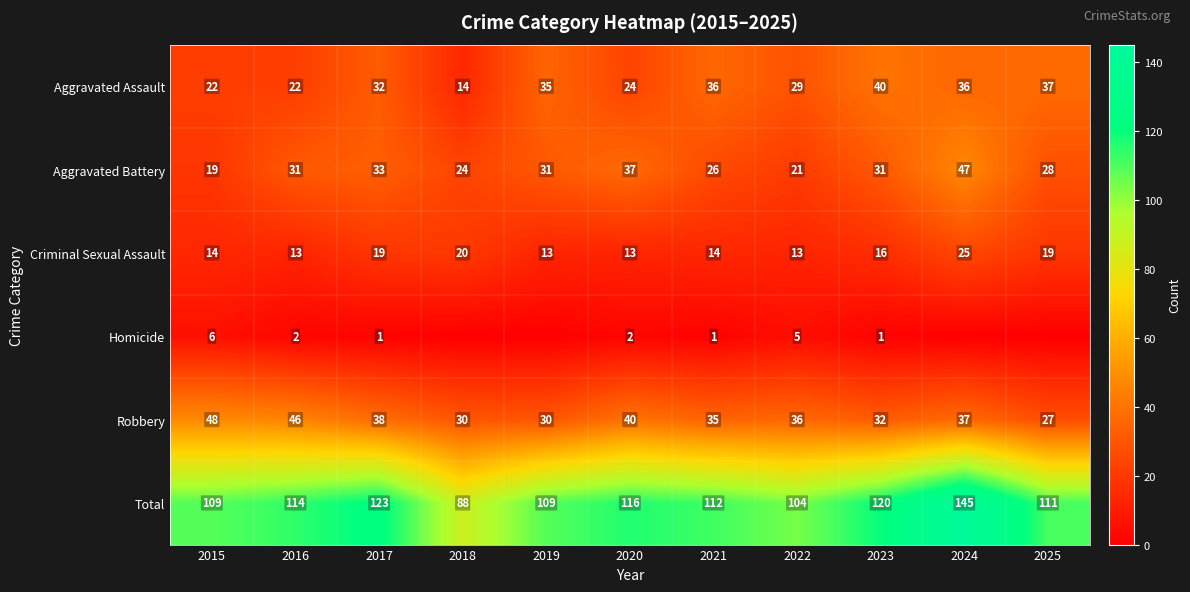

What is the spread (max minus min) of values at 2015?

103